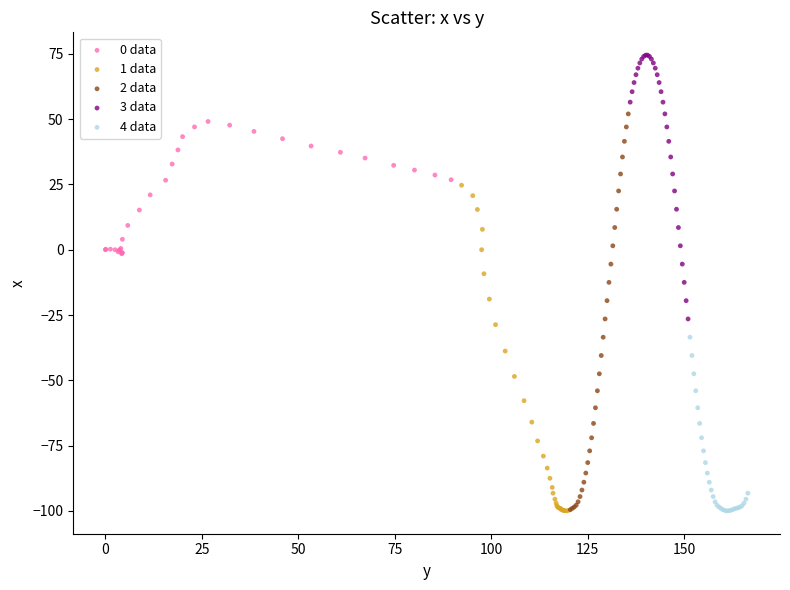

Which series contains the highest Y value?

3 data